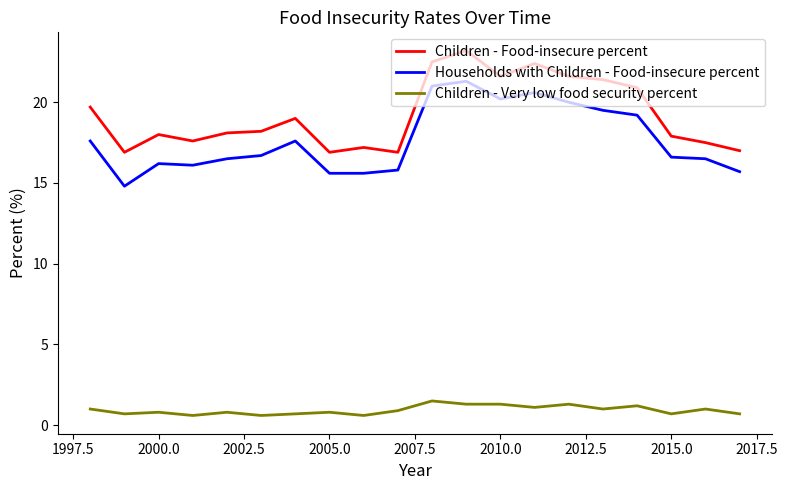

True or false: Children - Very low food security percent and Children - Food-insecure percent cross at least once.

False